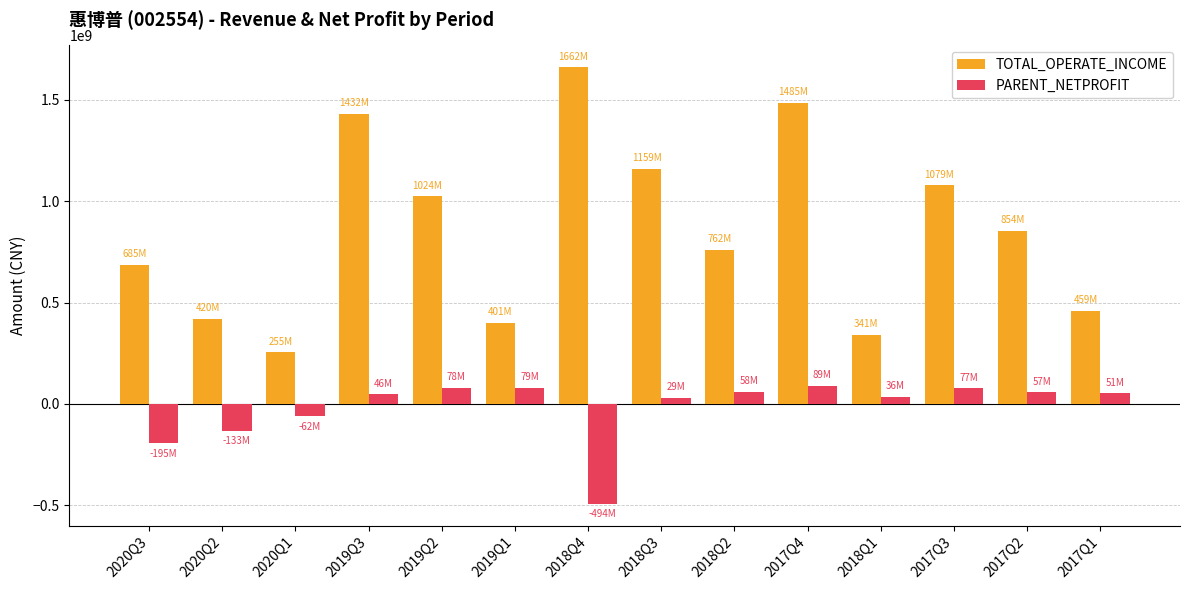

What is the maximum value shown in the chart?

1661781299.8